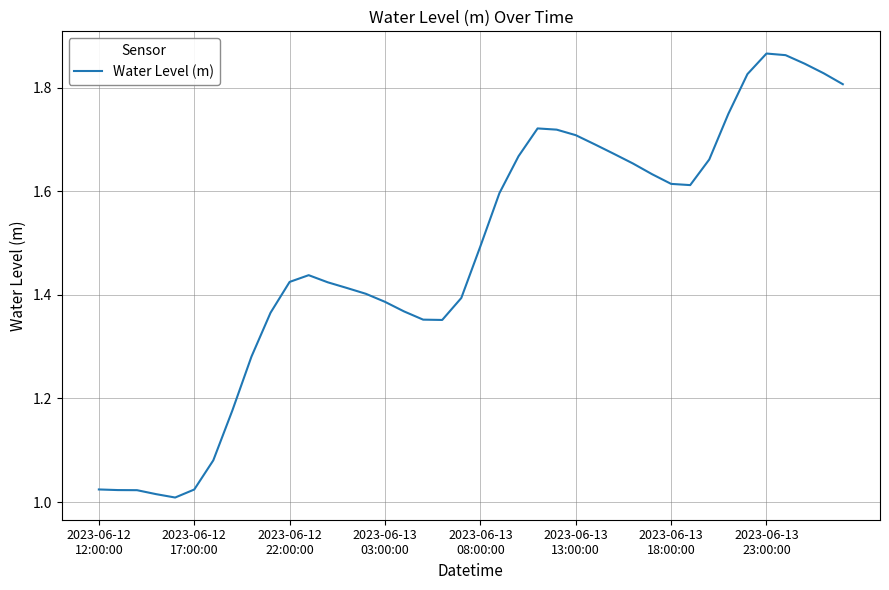

What is the difference between the maximum and minimum values?

0.9